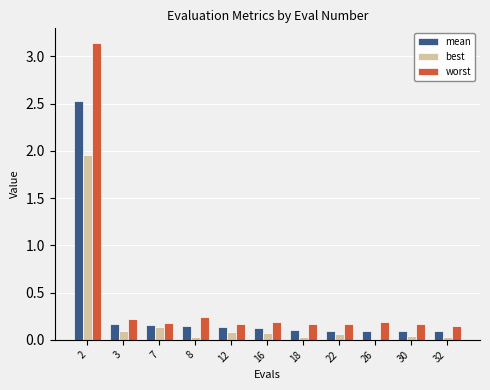

Which series has the largest range (max minus min)?

worst